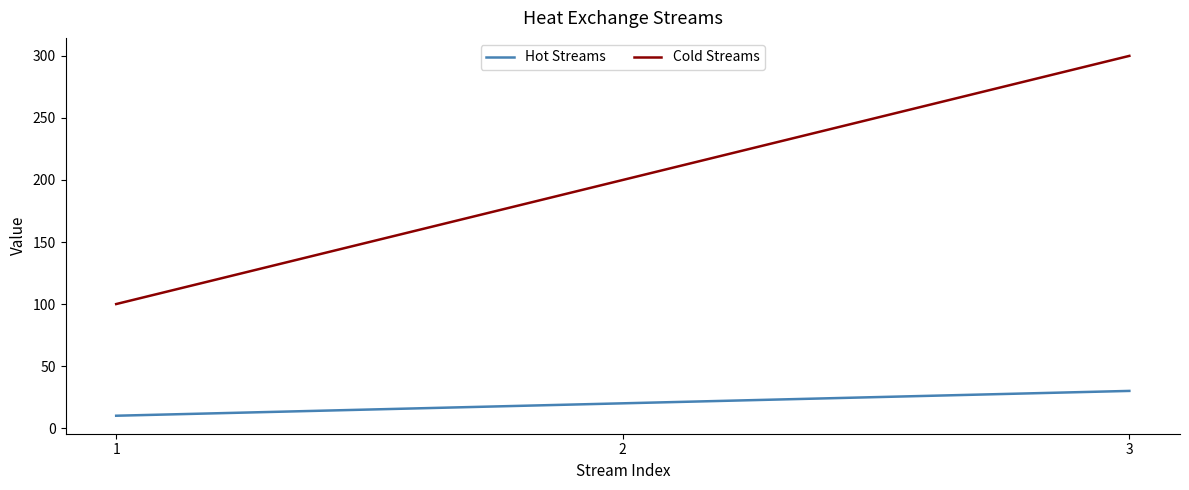

Rank the series by their average value, from highest to lowest.

Cold Streams, Hot Streams